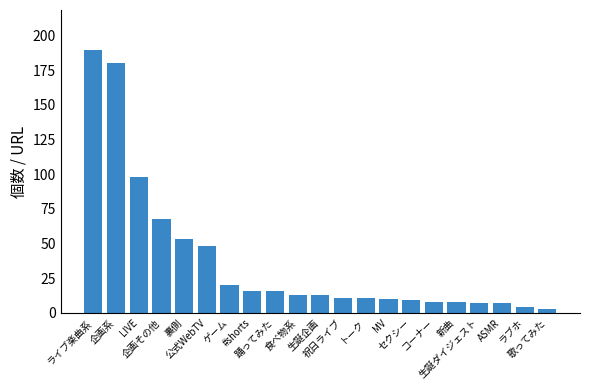

Reading left to right, what are all the values shown in this chart?

ライブ楽曲系=190	企画系=180	LIVE=98	企画その他=68	裏側=53	公式WebTV=48	ゲーム=20	#shorts=16	踊ってみた=16	食べ物系=13	生誕企画=13	祝日ライブ=11	トーク=11	MV=10	セクシー=9	コーナー=8	新曲=8	生誕ダイジェスト=7	ASMR=7	ラブホ=4	歌ってみた=3